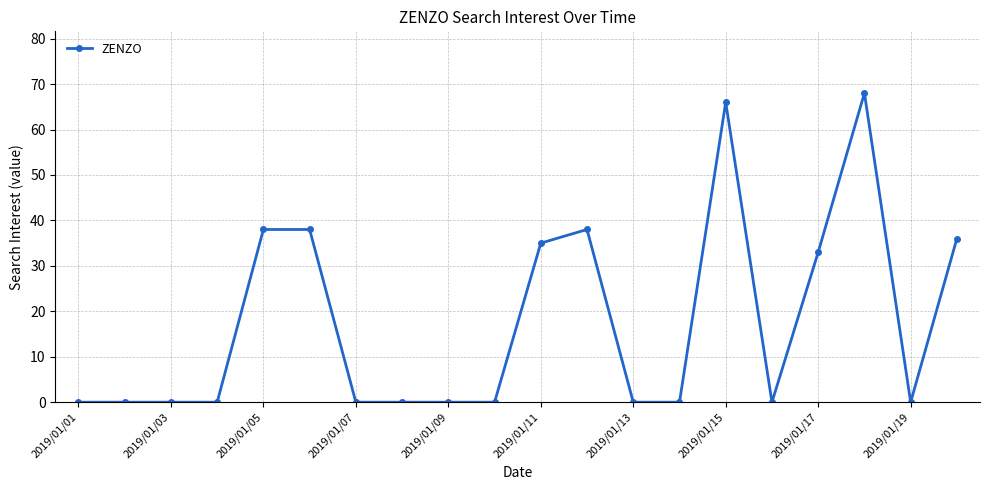

What is the difference between the maximum and minimum values?

68